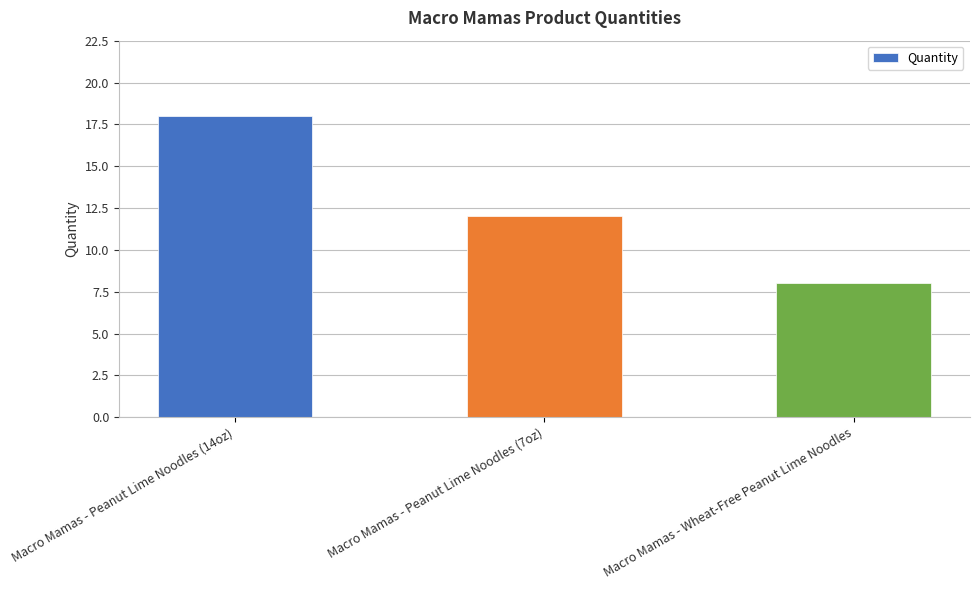

What is the value of the 2nd bar from the left?

12